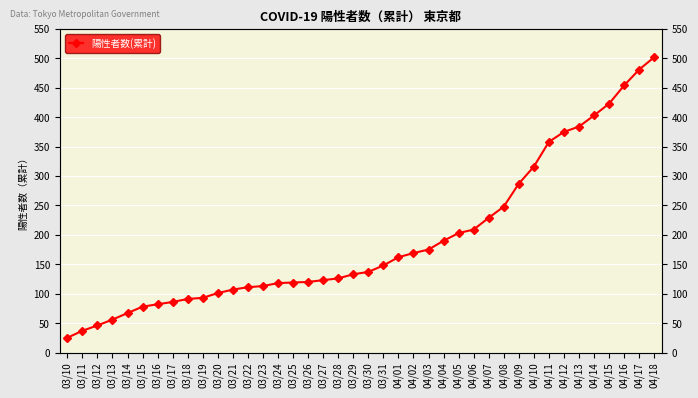

What is the minimum value shown in the chart?

25